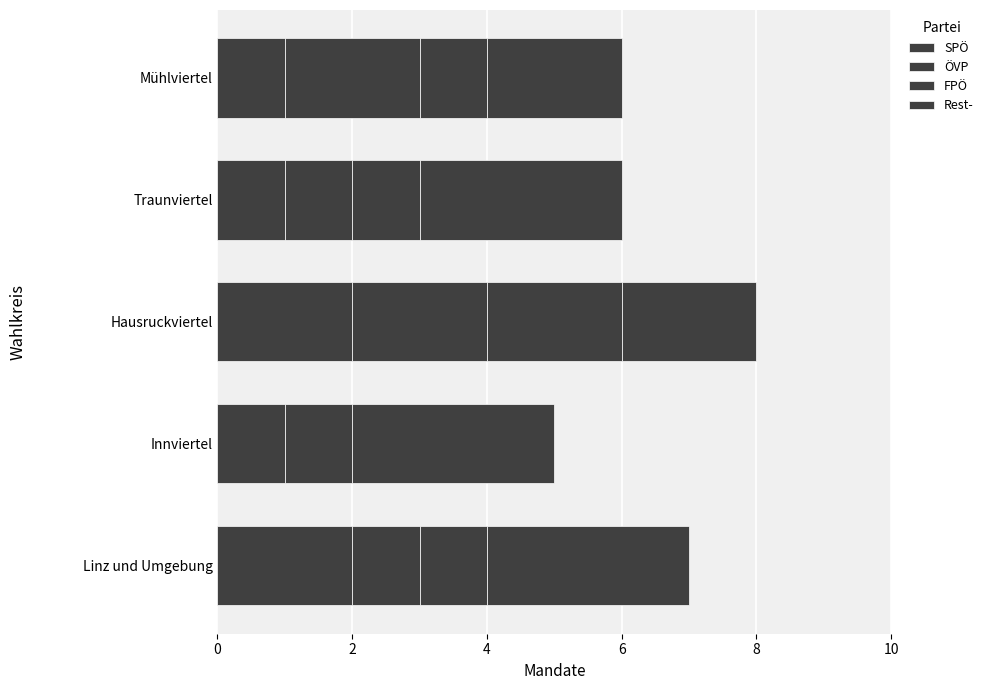

How many distinct data groups are displayed?

4